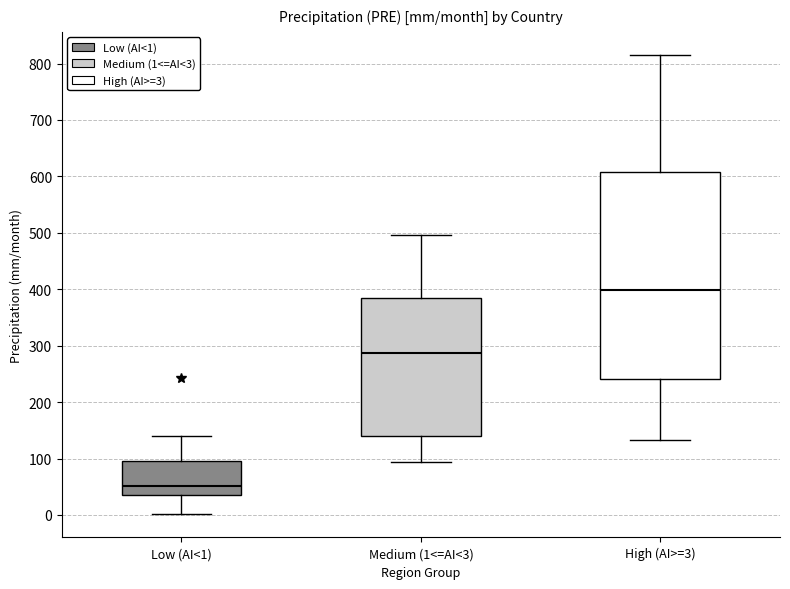

Which box is the tallest, from its lower edge to its upper edge?

High (AI>=3)